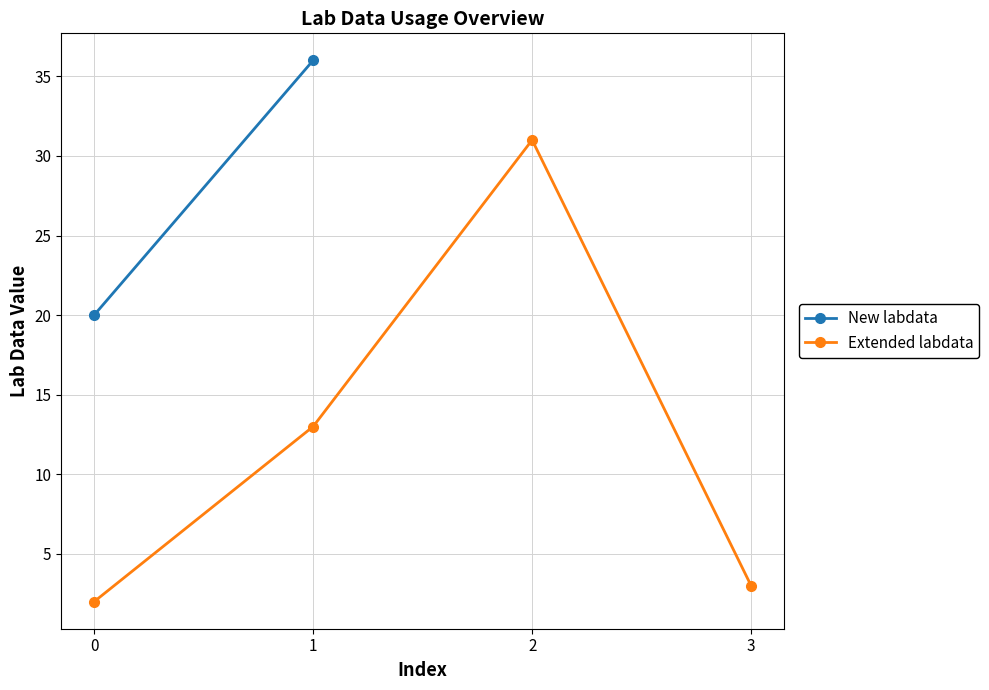

Reading left to right, extract all data points from this chart.

2	13	31	3